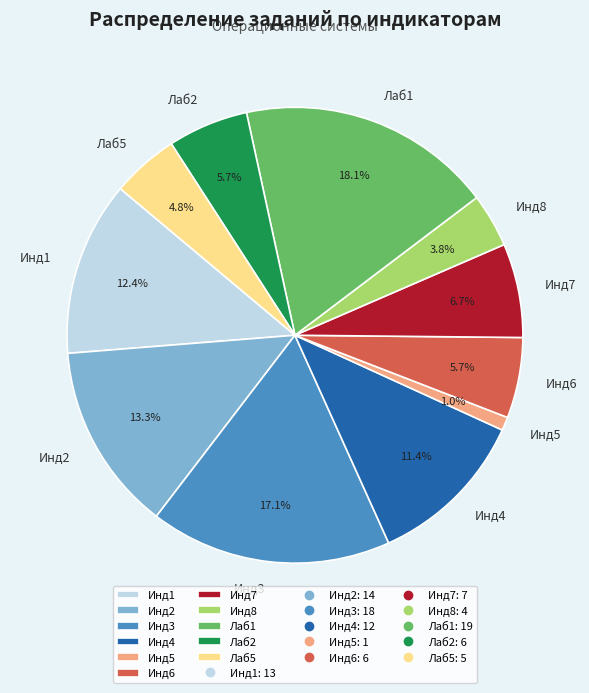

To the nearest percent, what is the combined percentage of Инд7 and Инд5?

8%